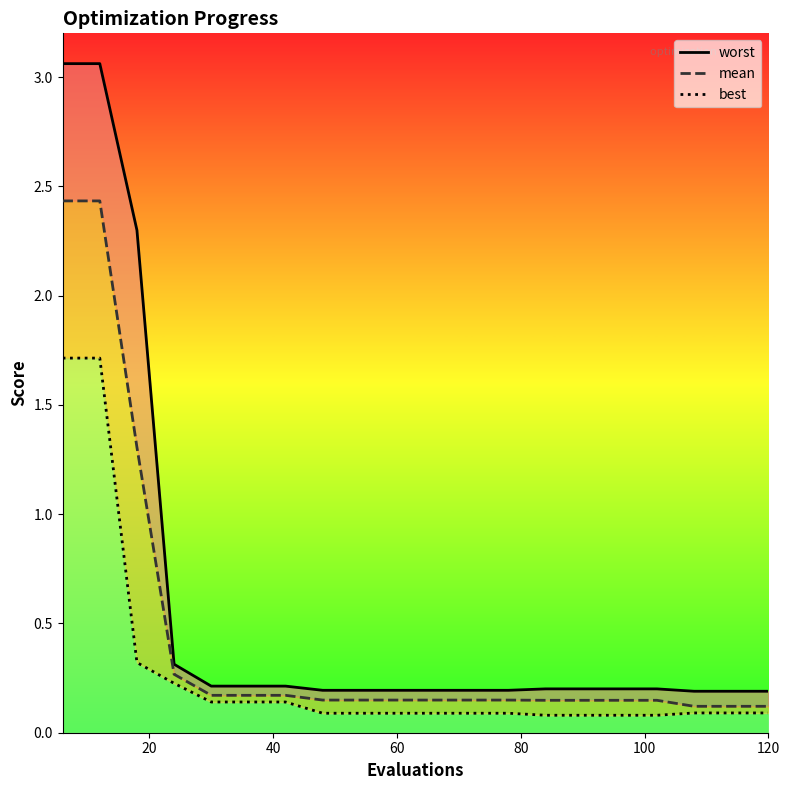

True or false: worst has more than 0 points higher than both neighbors.

False